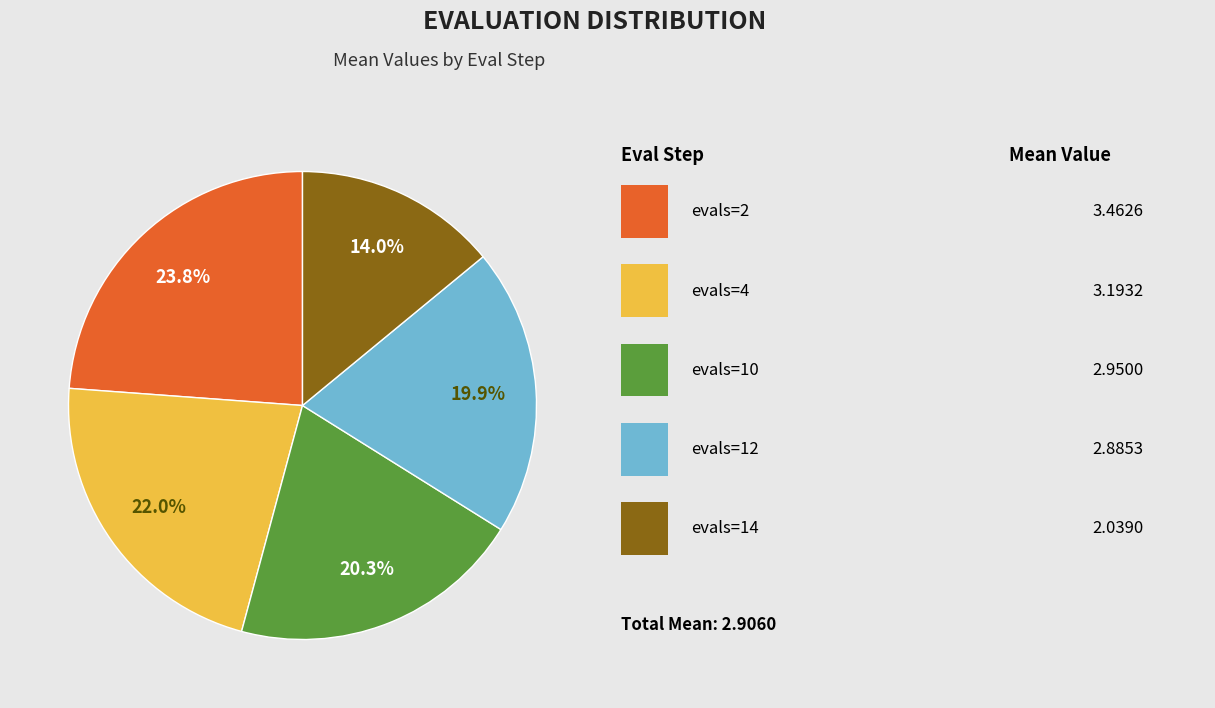

Does any single category account for the majority?

No